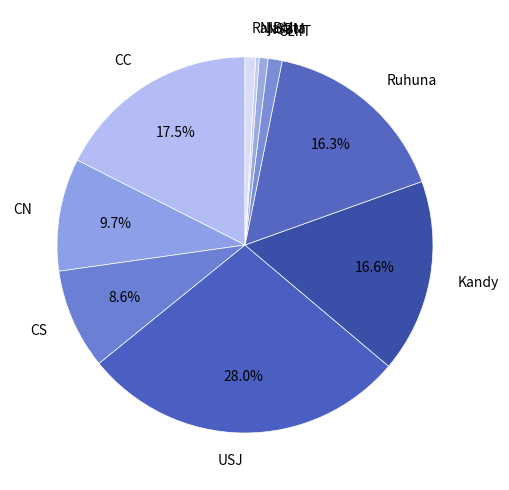

What is the largest slice in the pie chart?

USJ